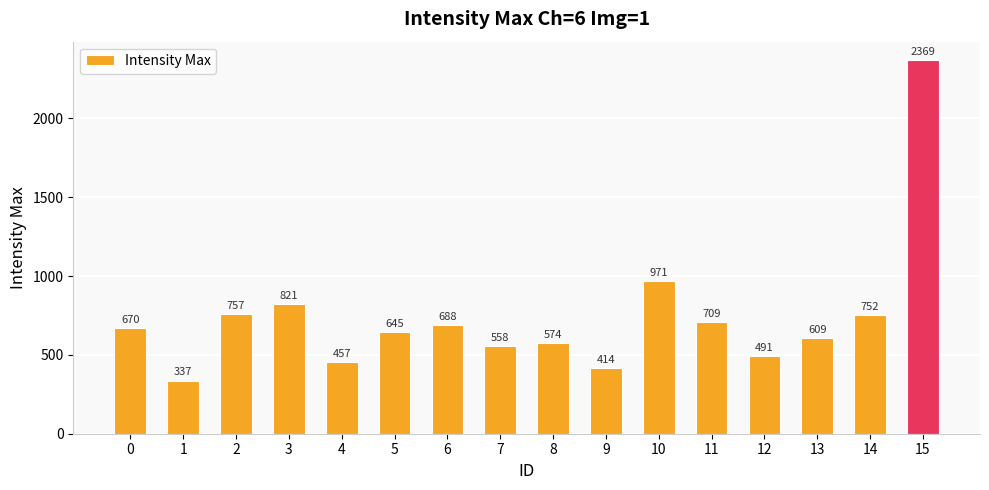

Reading right to left, transcribe all the data shown in this chart.

2369	752	609	491	709	971	414	574	558	688	645	457	821	757	337	670